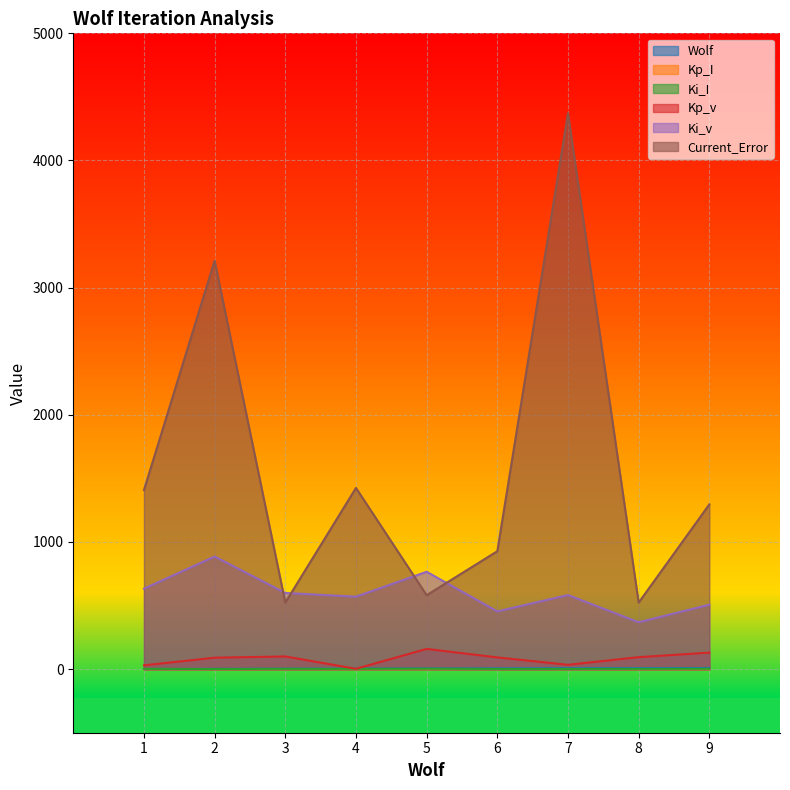

The value of Ki_v at 8 is 368.5. True or false?

True